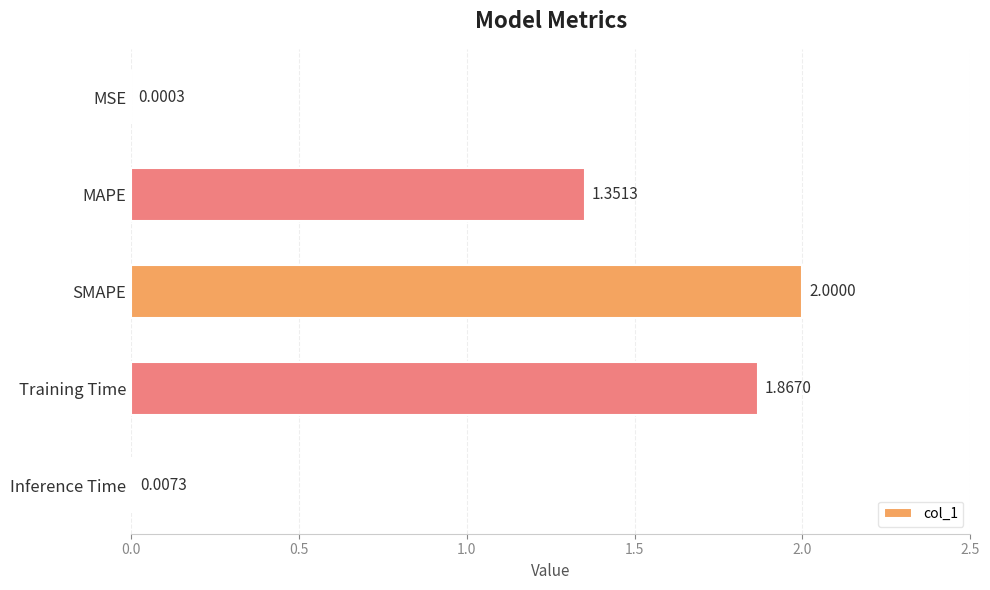

What is the sum of all values?

5.2